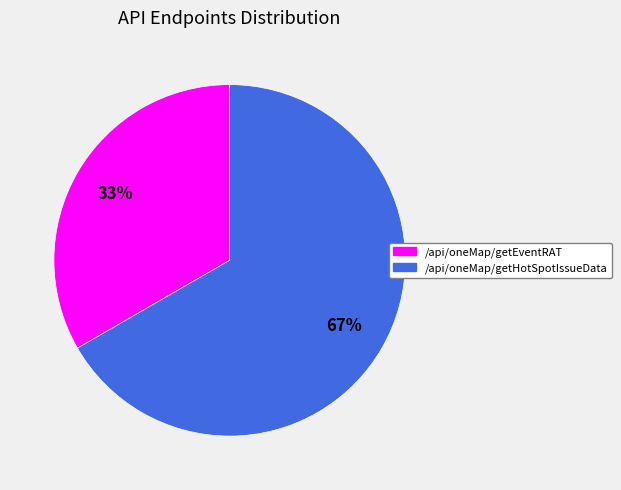

Which category has the smallest portion of the pie?

/api/oneMap/getEventRAT